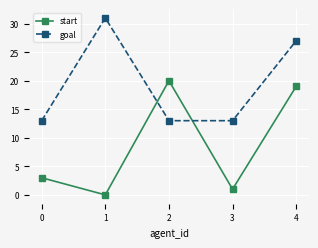

What is the difference between the maximum and minimum values in the goal series?

18